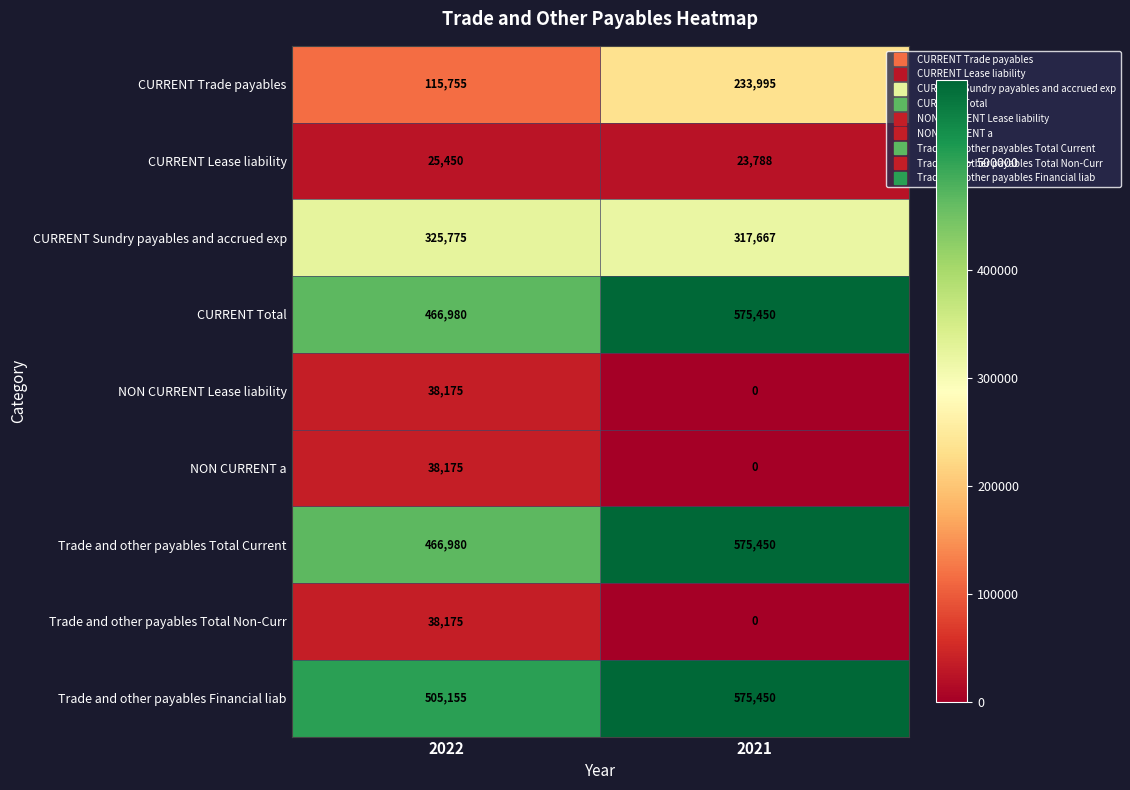

Which label corresponds to the smallest value in the chart?

2021